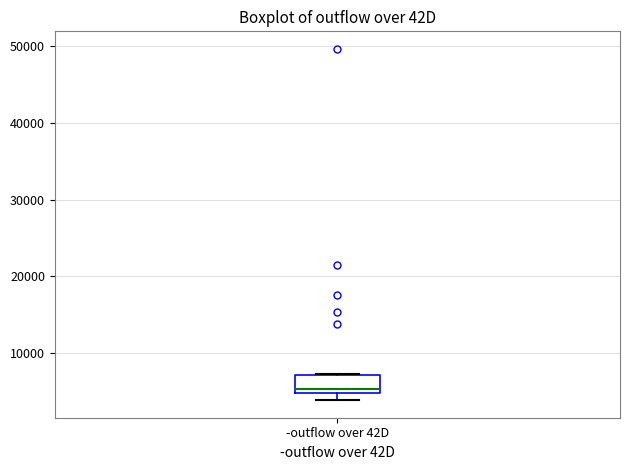

Read this box plot against the y-axis: the position of the median line, the range covered by the box, and the ends of both whiskers. The values are not printed on the chart, so give them approximately, as read against the axis.

median 5000 (just above the box's lower edge), box 5000 to 7000, whiskers 4000 to 7000